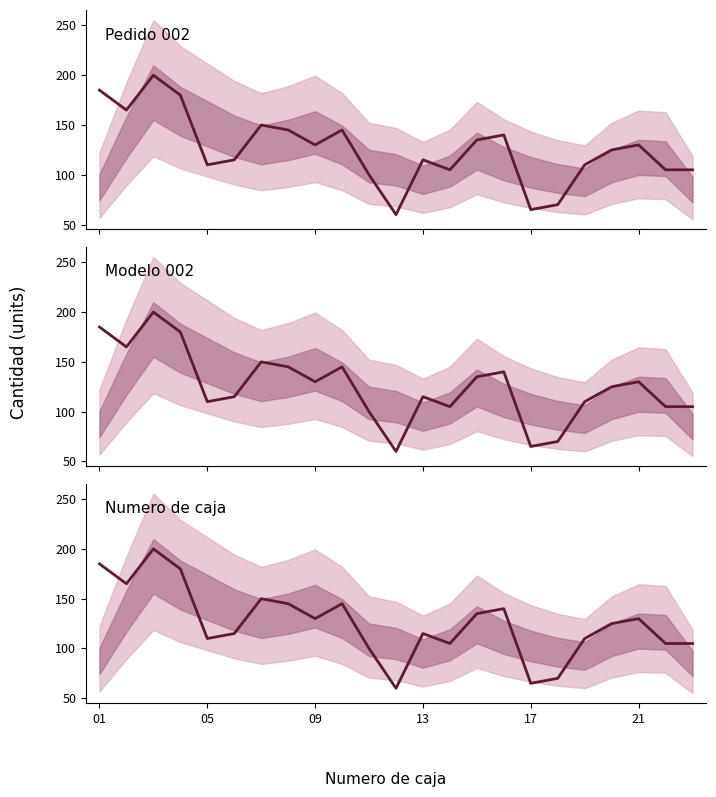

Where is the data nearest to the value 130?

09